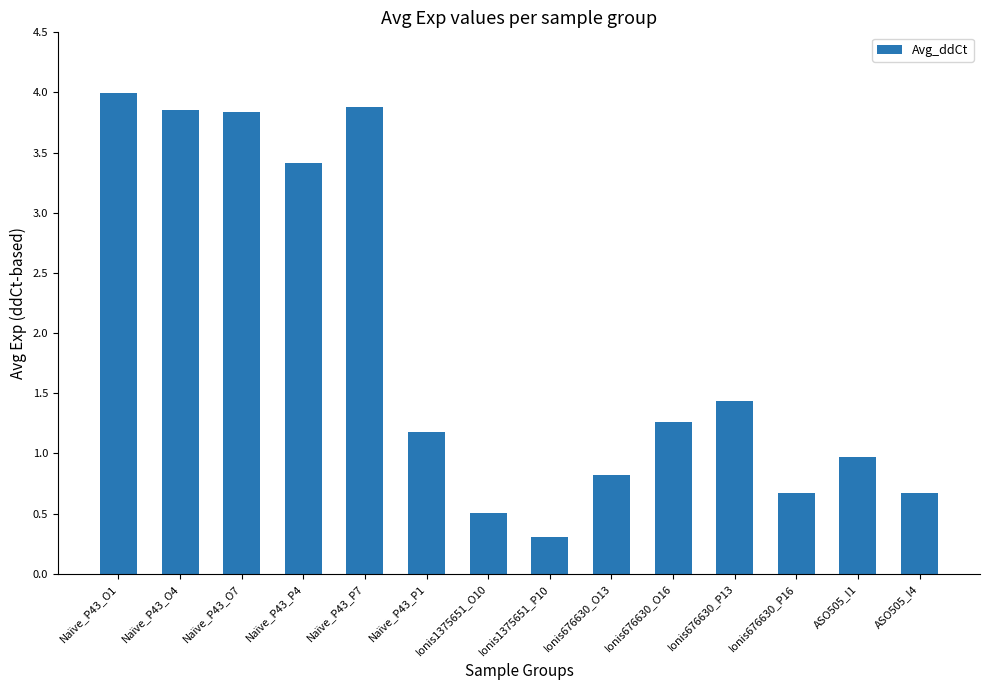

The chart shows a value of 0.5 at Ionis1375651_O10. True or false?

True